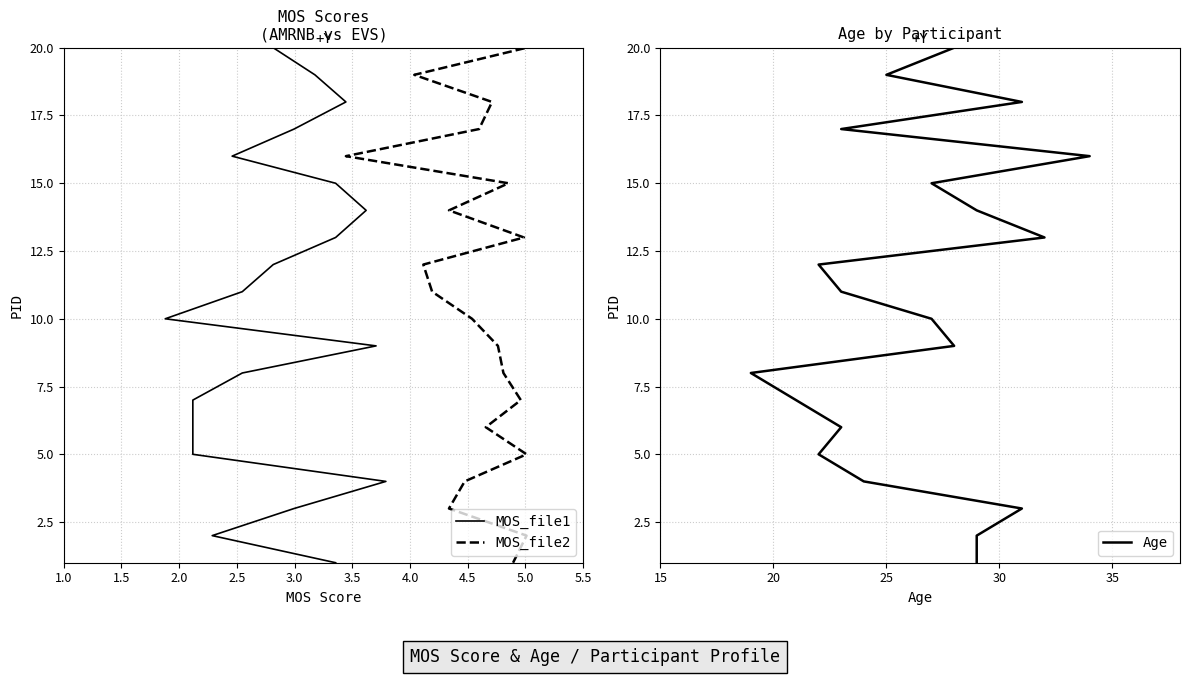

True or false: MOS_file2 and Age intersect in this chart.

False